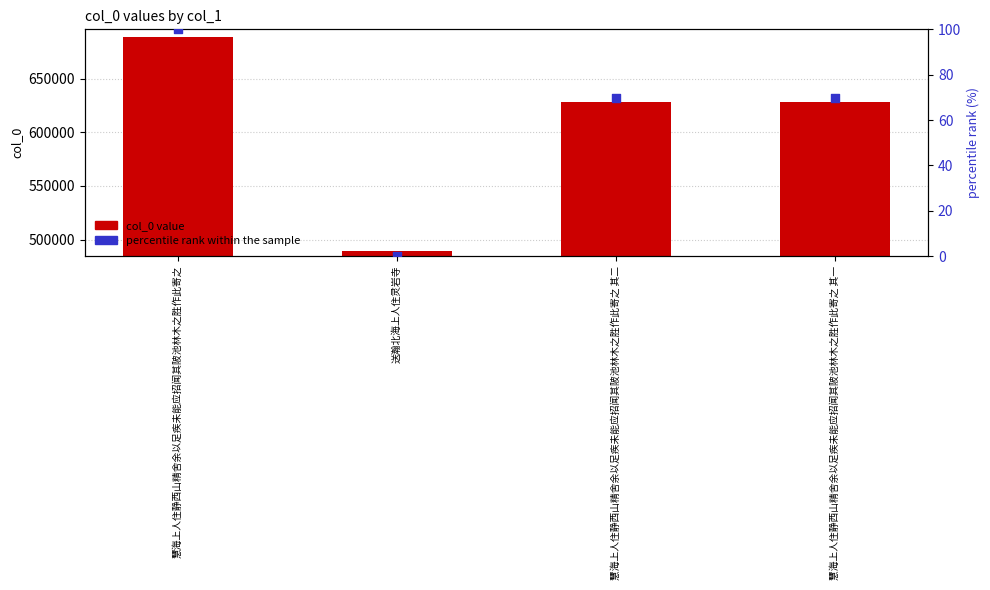

Which series reaches the maximum Y coordinate?

col_0 value